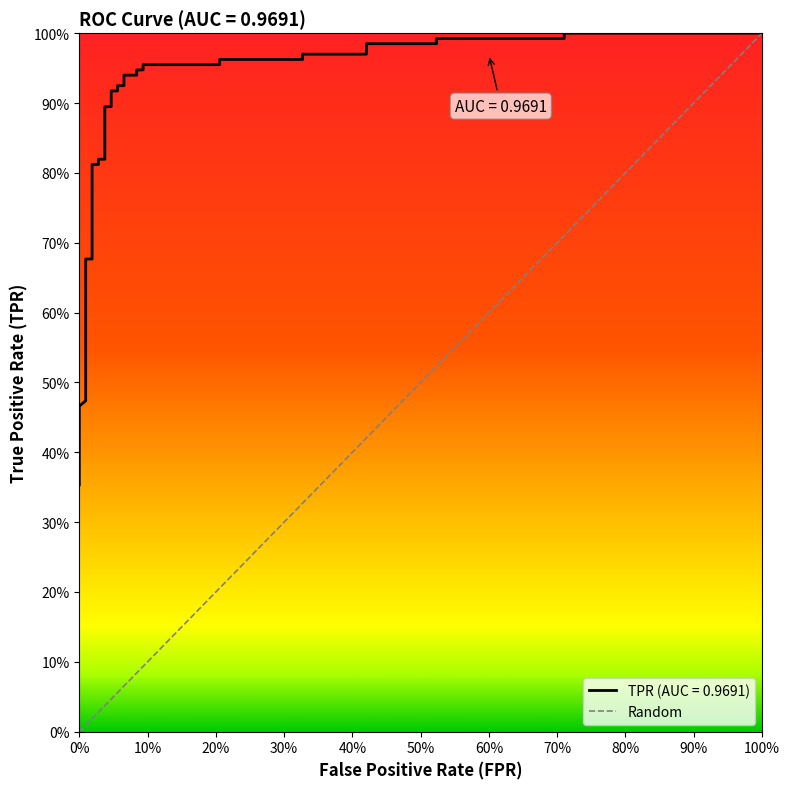

Is this an area chart (filled region under the line)?

No